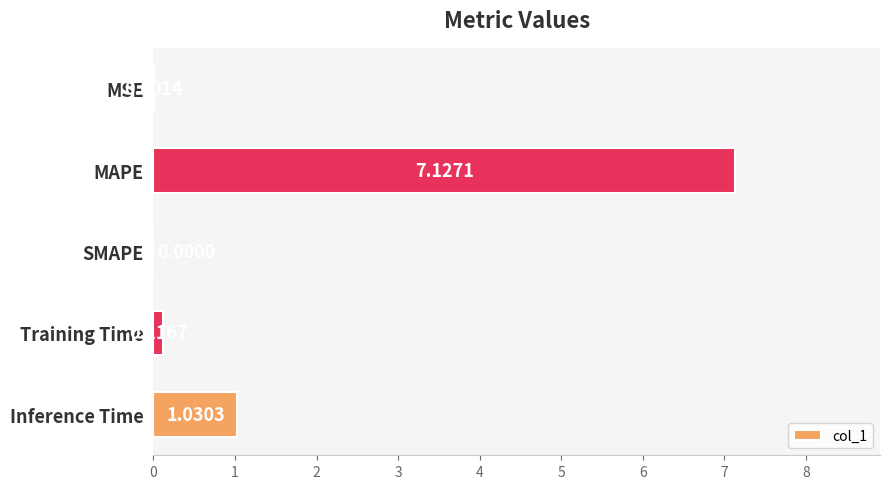

Which label corresponds to the largest value in the chart?

MAPE